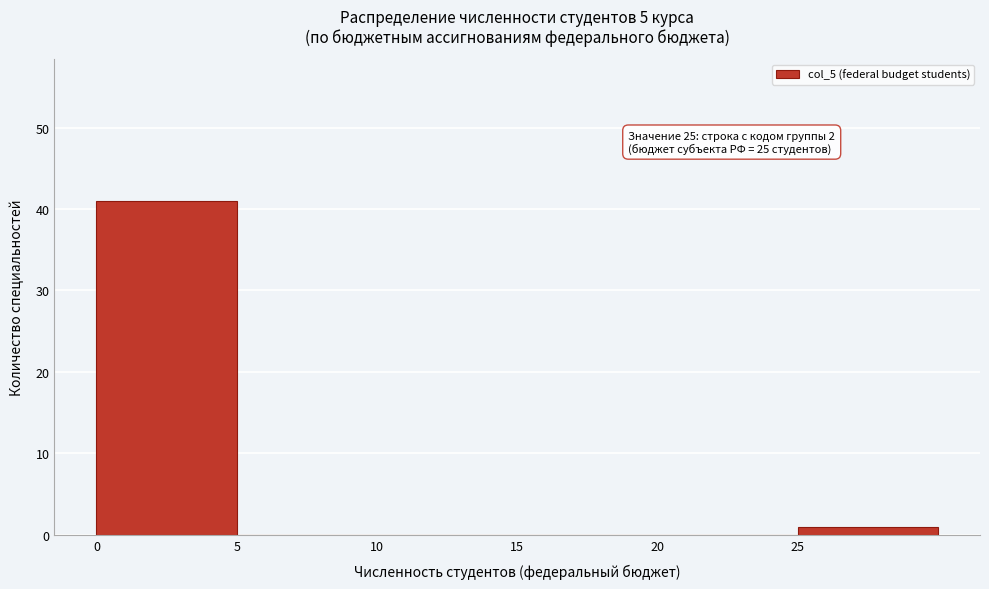

Which range on the x-axis has the tallest bar?

0 to 5